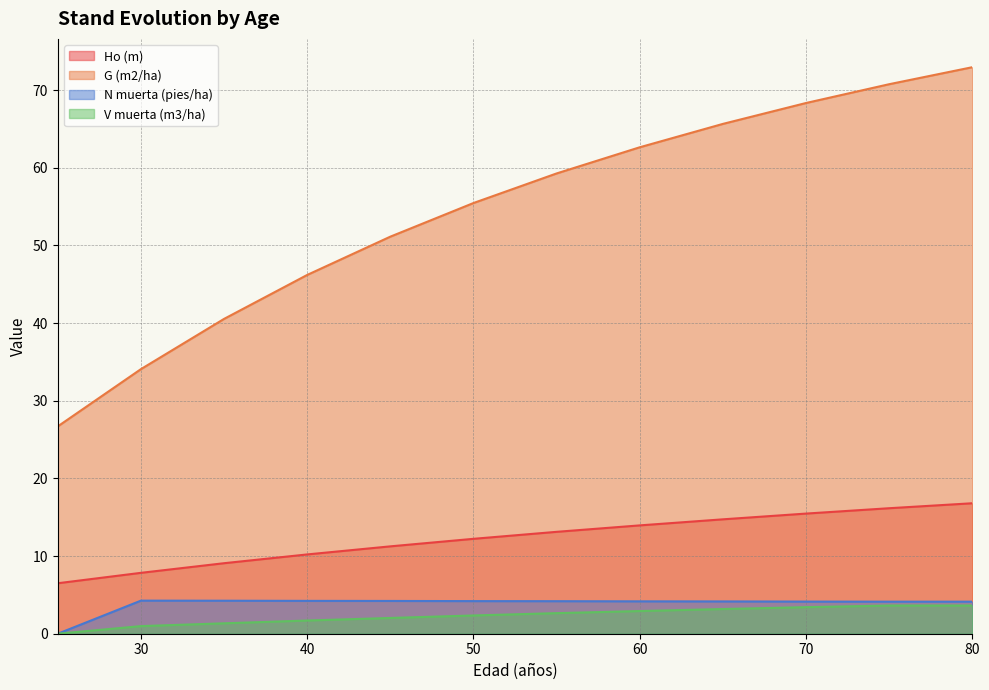

Does the chart have visible grid lines?

Yes